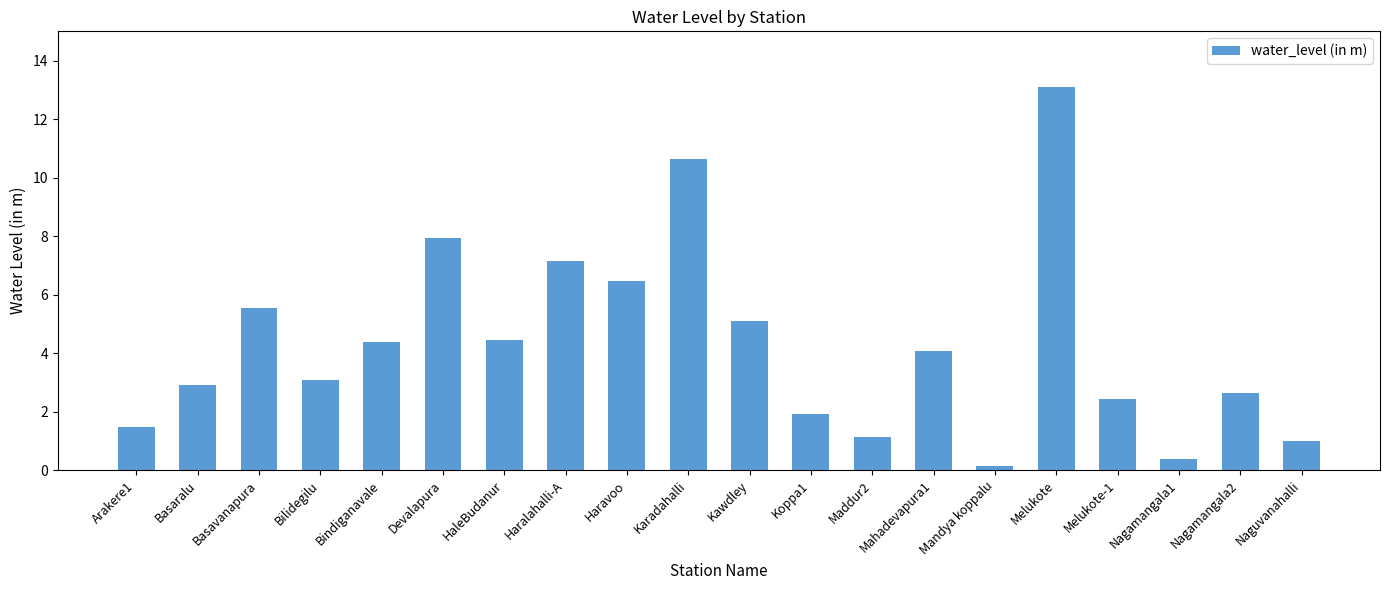

What is the change in value from Mahadevapura1 to Naguvanahalli?

-3.1